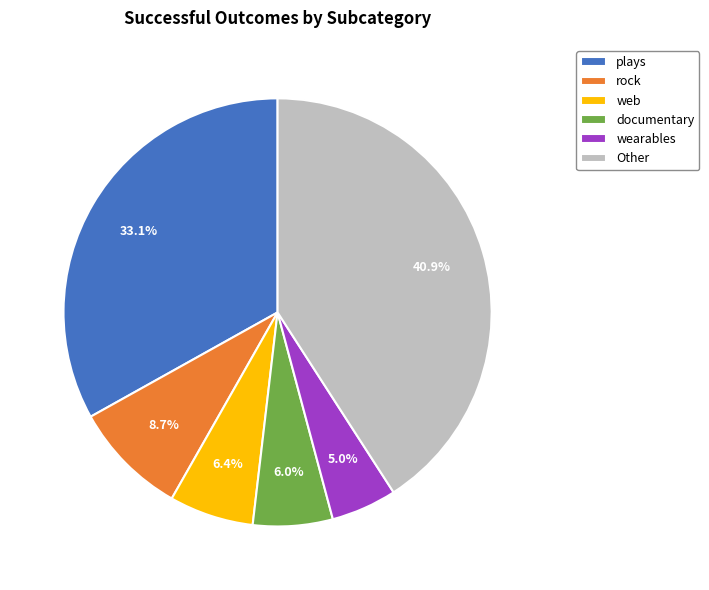

How many segments does this pie chart have?

6